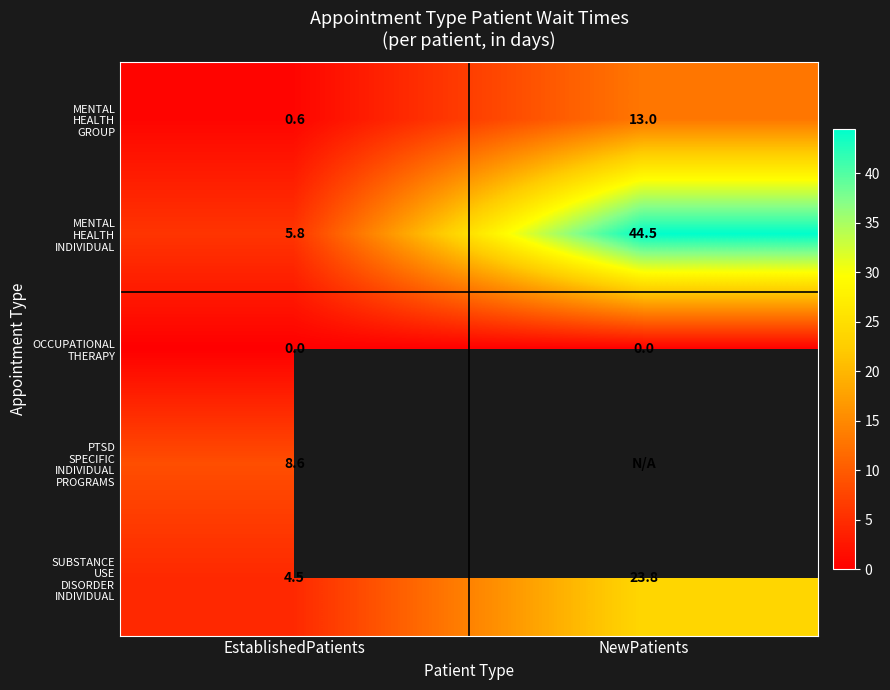

What is the total value across all series at EstablishedPatients?

19.5